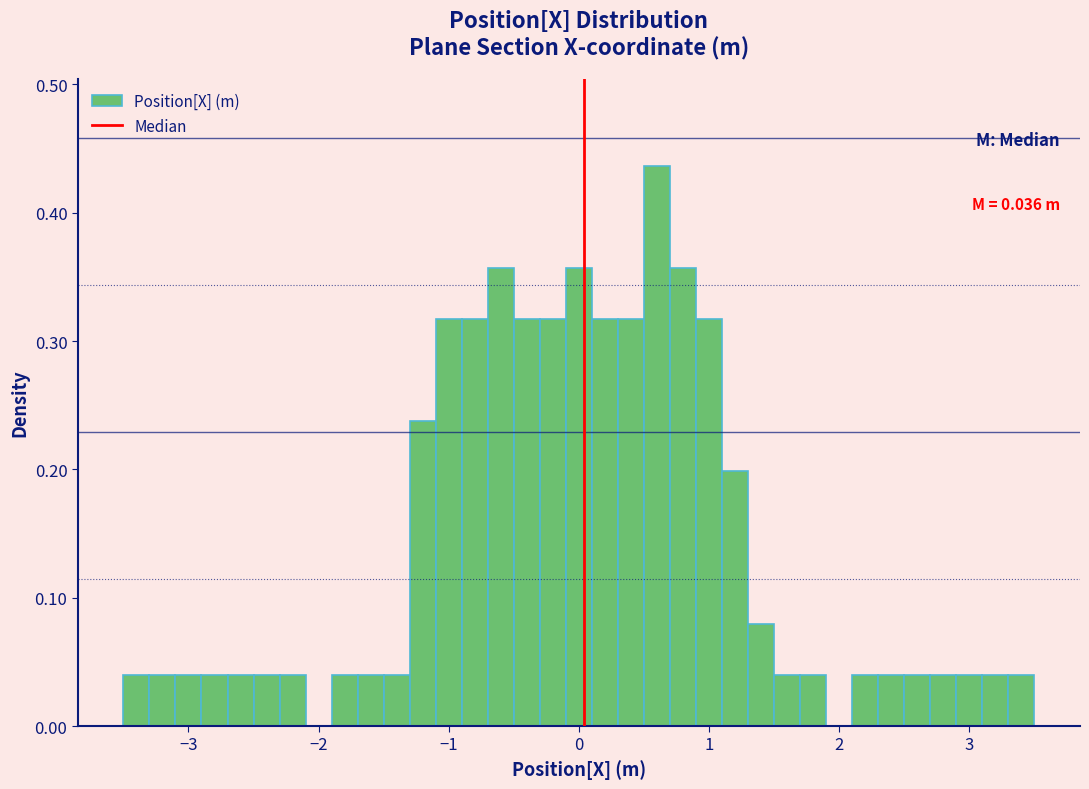

Read against the x-axis, roughly where is the centre of the tallest bar?

0.6